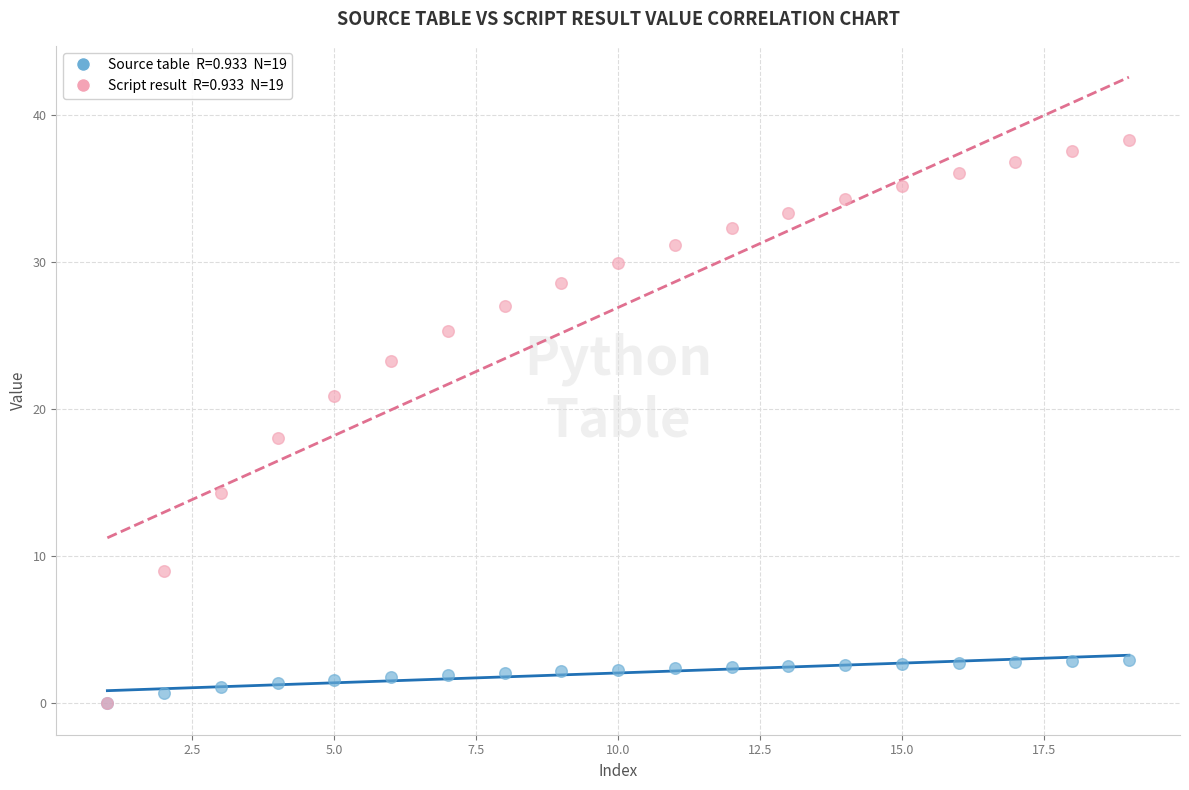

Across all series, what Y value is closest to 19?

18.0